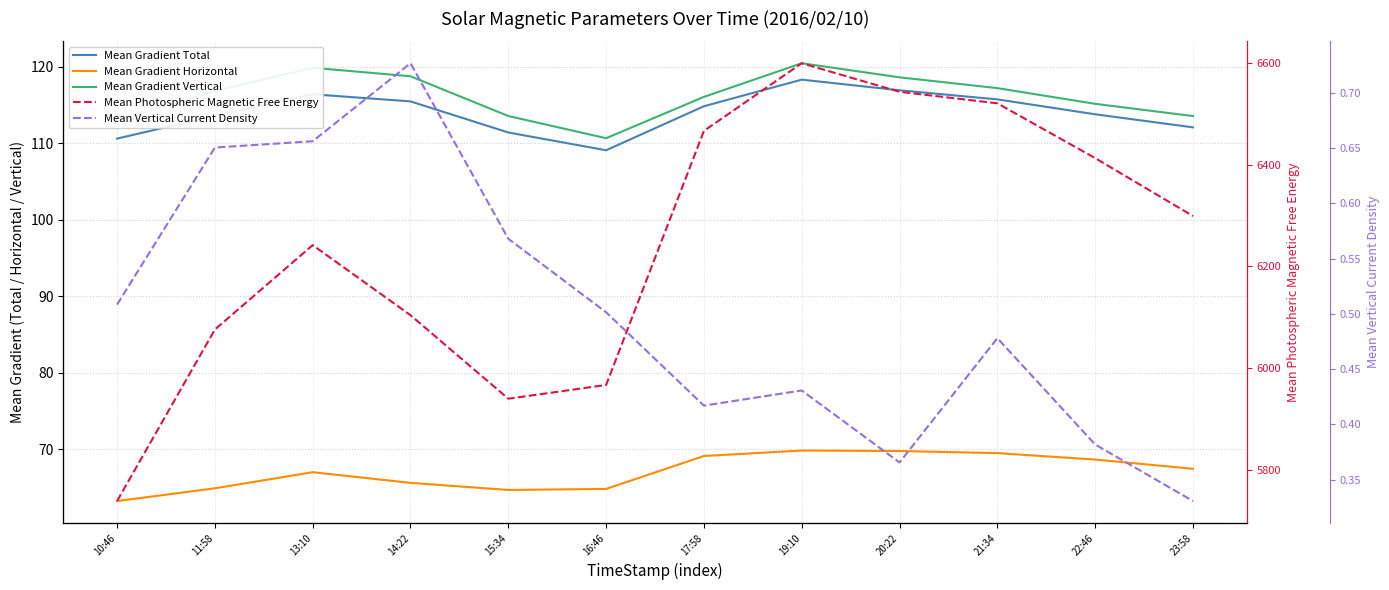

What is the sum of all Mean Gradient Horizontal values?

804.8